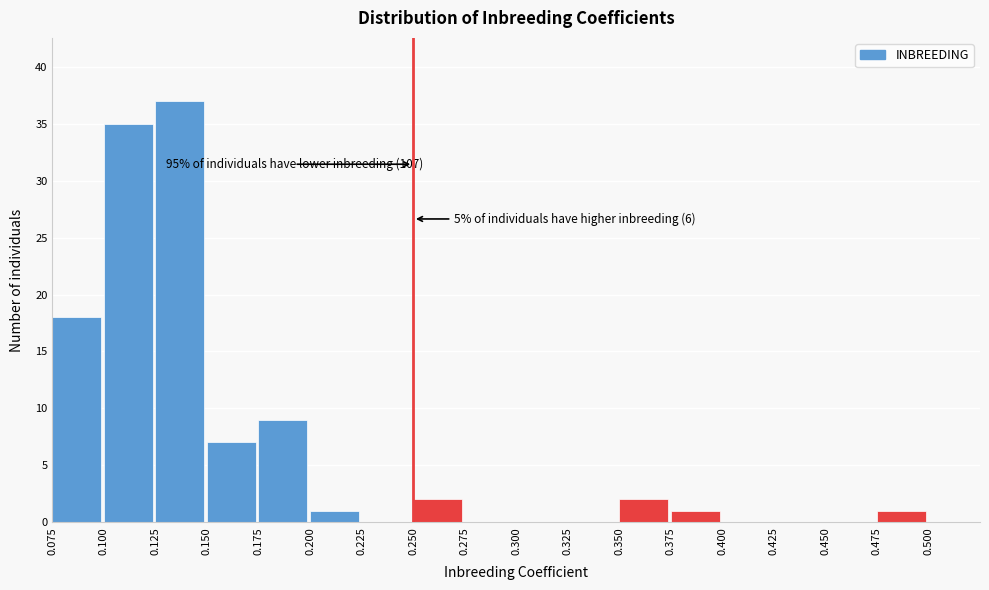

Over which range of the x-axis is the bar tallest?

0.125 to 0.150